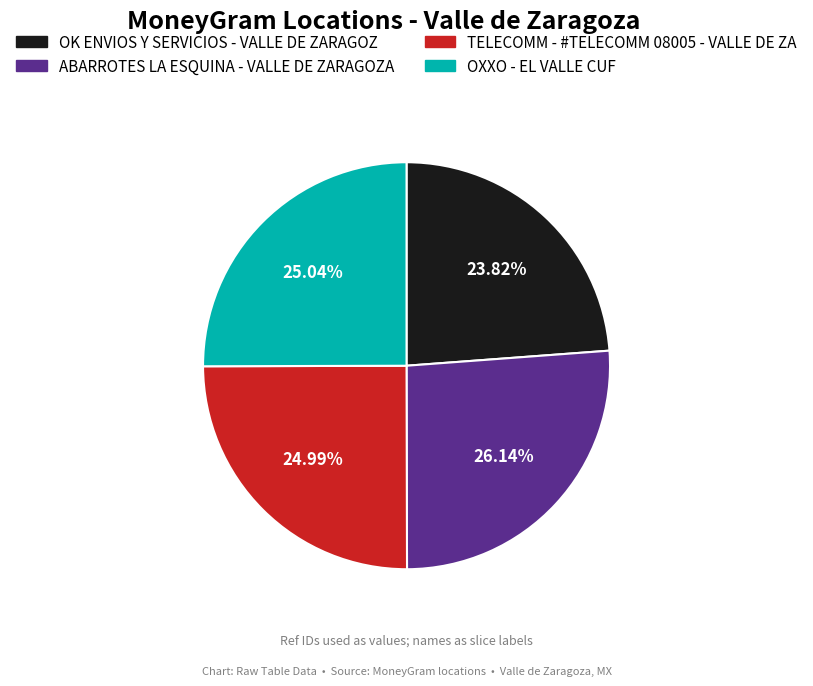

What is the ratio of the value at TELECOMM - #TELECOMM 08005 - VALLE DE ZA to the value at OK ENVIOS Y SERVICIOS - VALLE DE ZARAGOZ?

1.0